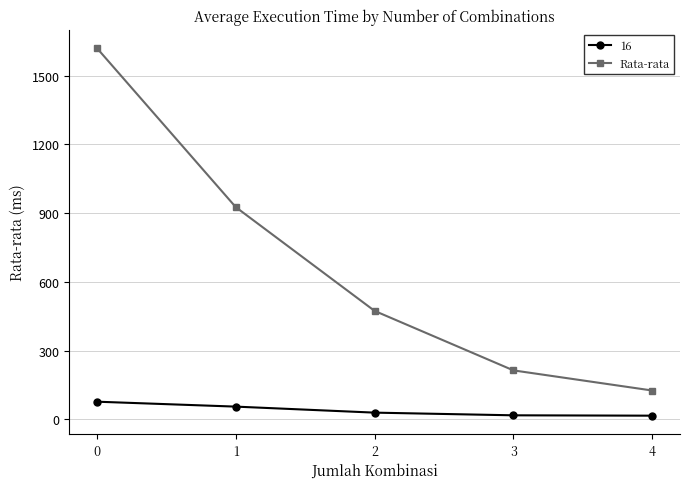

True or false: 16 and Rata-rata cross at least once.

False